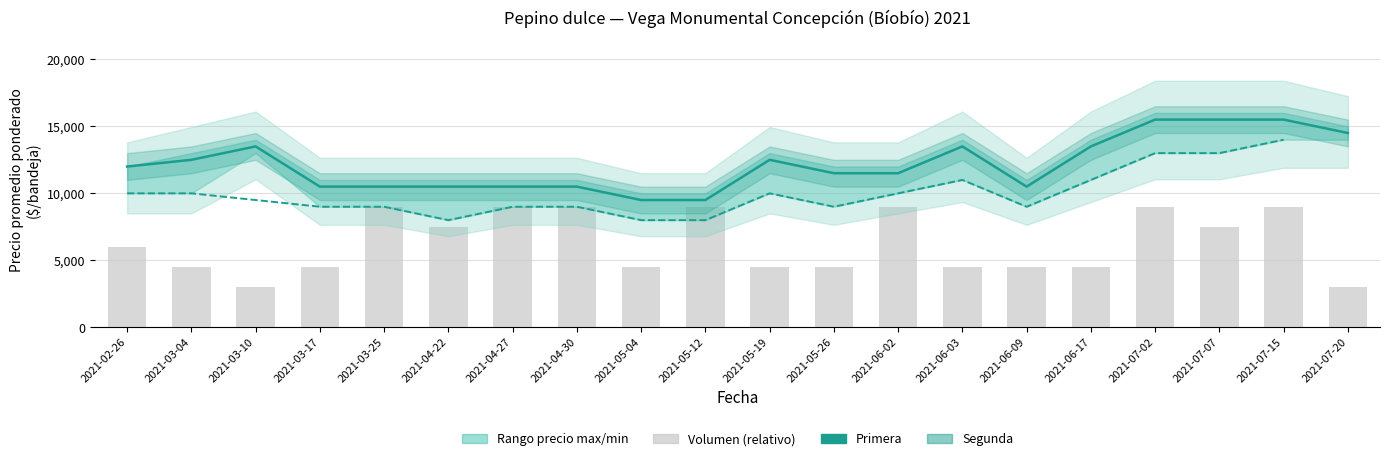

Which has a higher value, 2021-03-25 or 2021-06-03?

2021-03-25